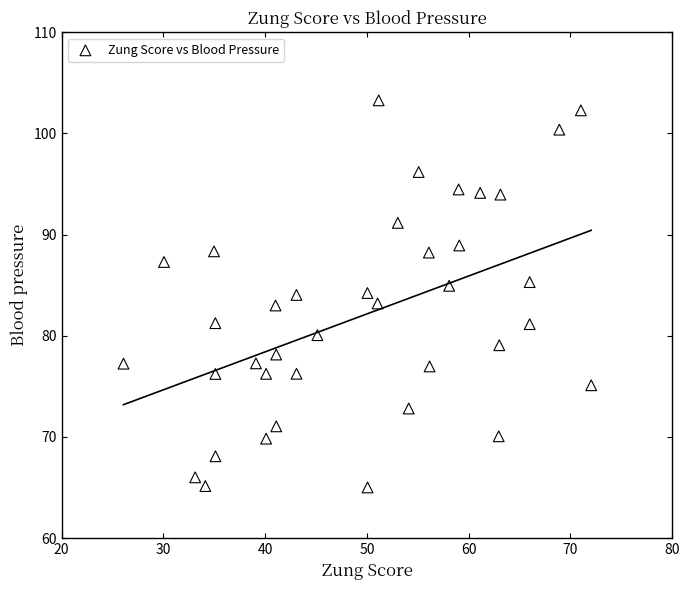

What is the range of X values (max minus min)?

46.0